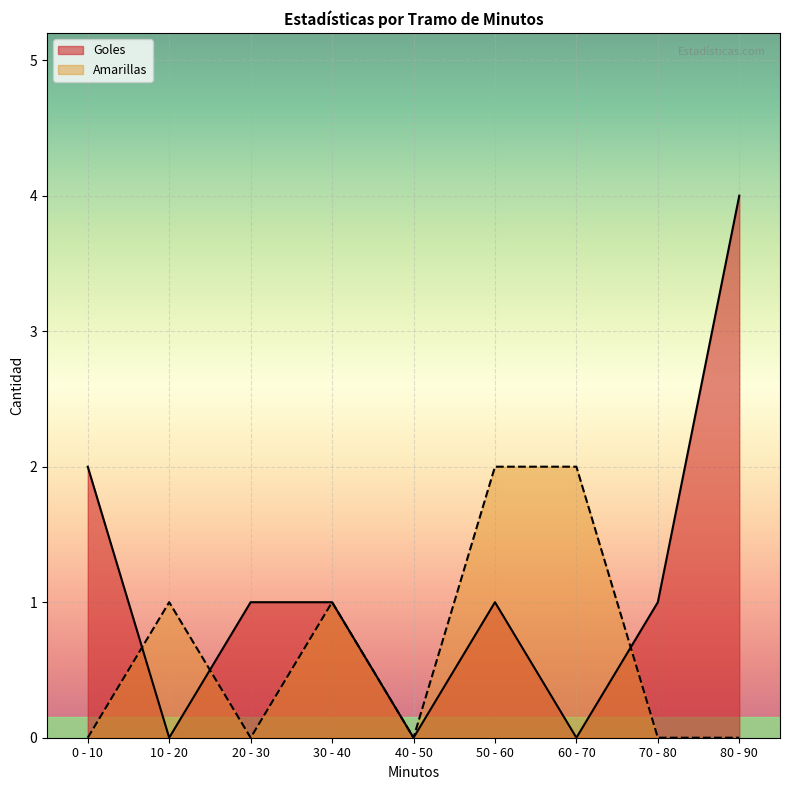

Which category has the highest value in the Goles series?

80 - 90